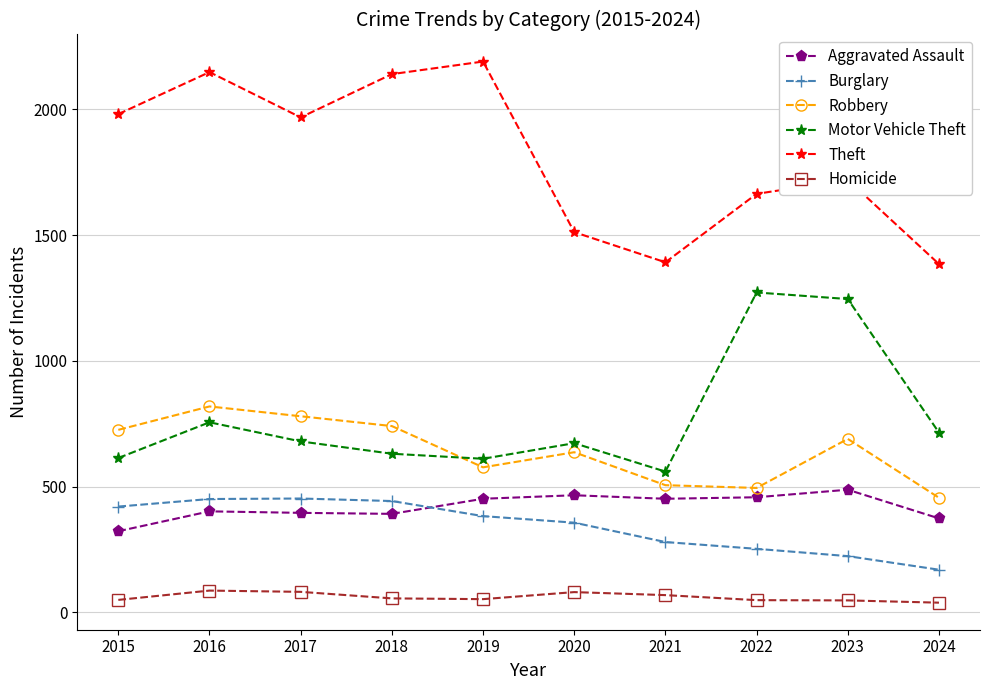

What is the spread (max minus min) of values at 2019?

2137